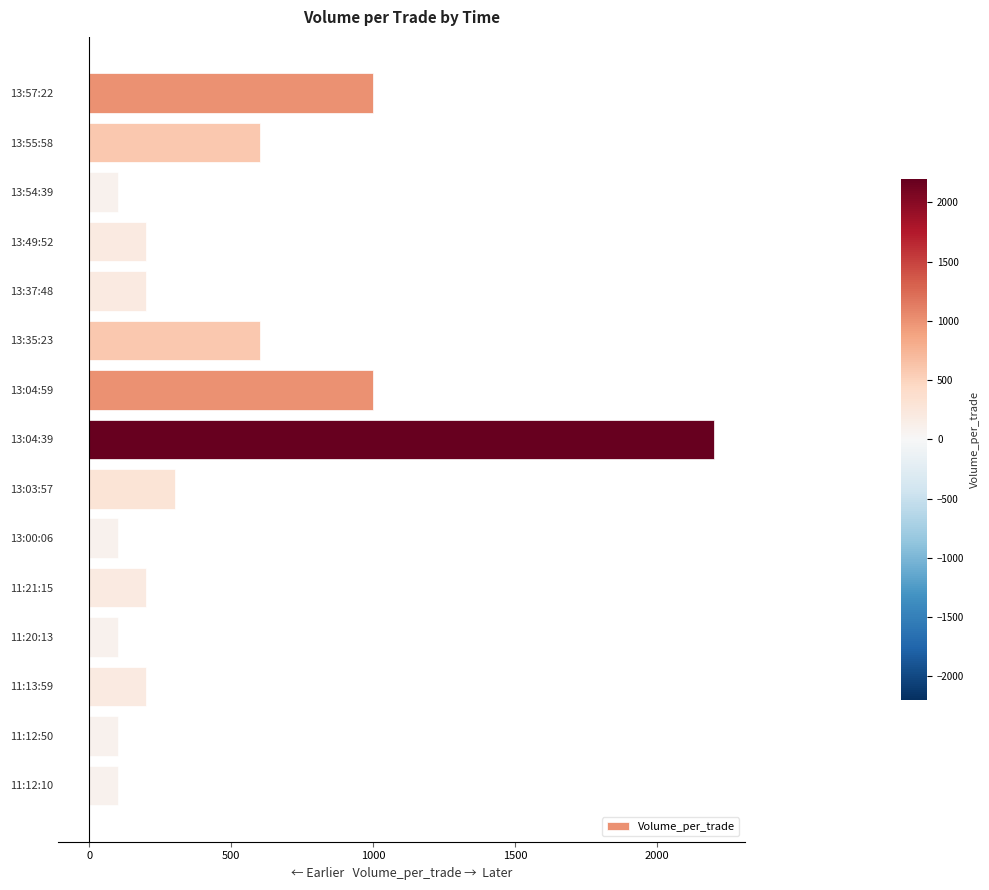

What is the sum of all values?

7000